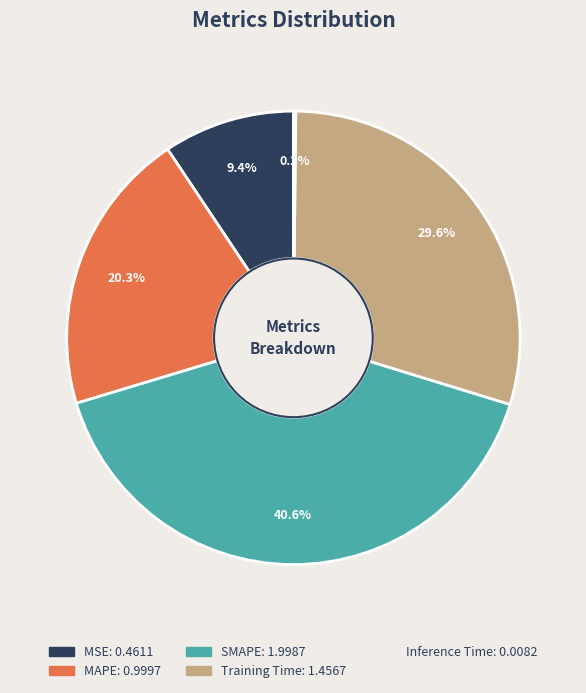

Combined, what portion of the pie is MAPE and MSE?

29.7%